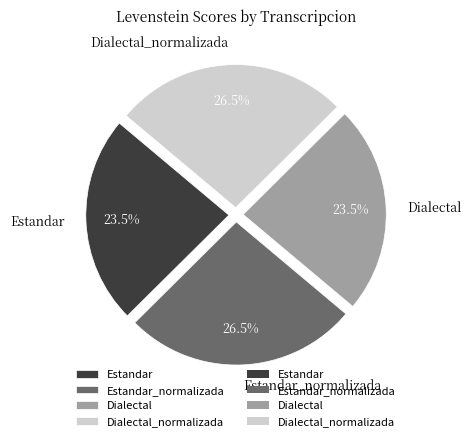

Does Estandar account for over 50% of the chart?

No